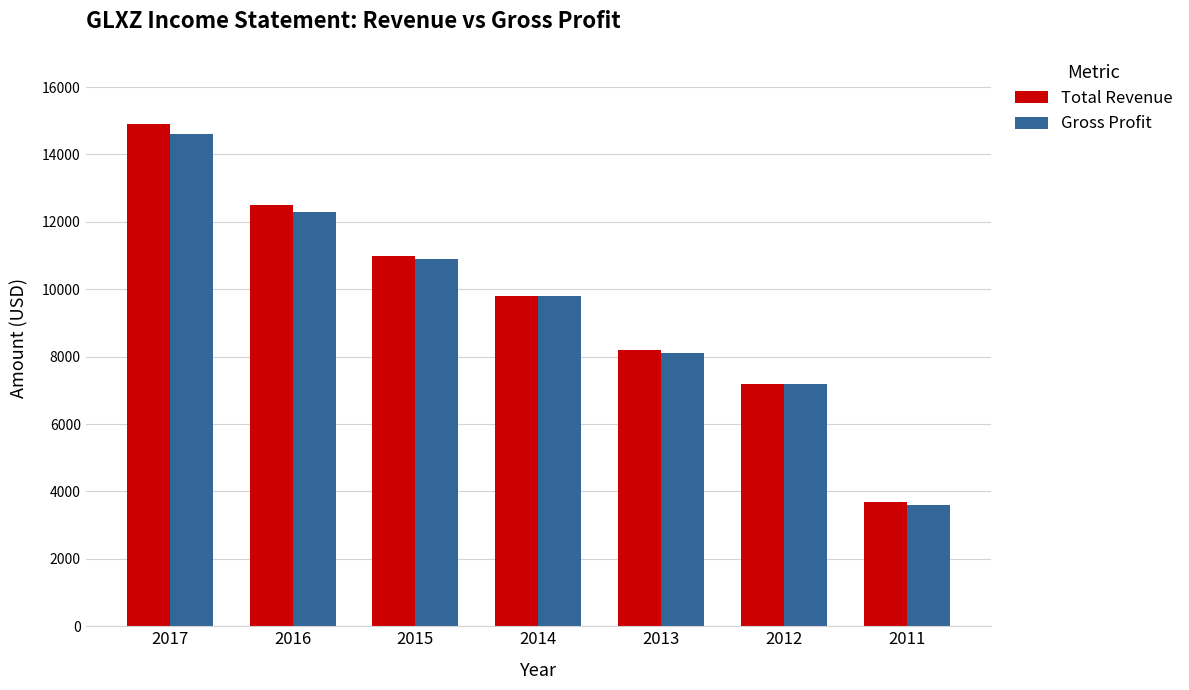

Rank the series by their maximum value, from highest to lowest.

Total Revenue, Gross Profit